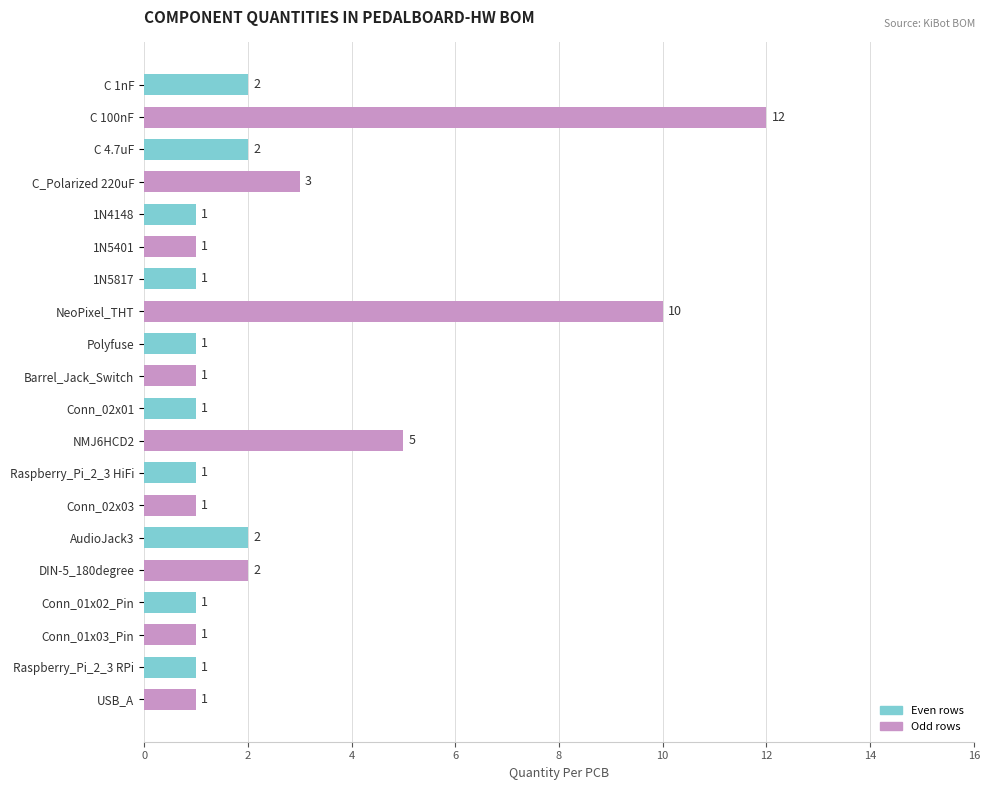

How many bars are there in total?

20